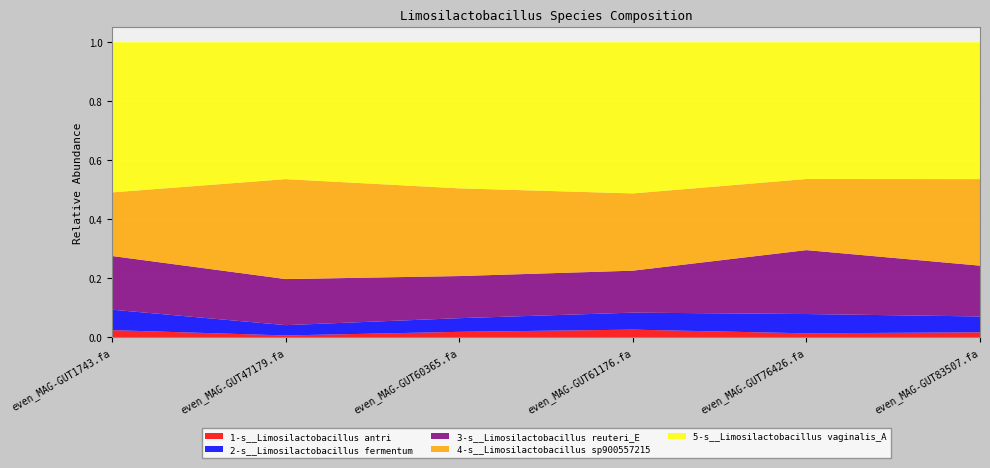

Reading left to right, extract all data points from this chart.

1-s__Limosilactobacillus antri: even_MAG-GUT1743.fa=0.0	even_MAG-GUT47179.fa=0.0	even_MAG-GUT60365.fa=0.0	even_MAG-GUT61176.fa=0.0	even_MAG-GUT76426.fa=0.0	even_MAG-GUT83507.fa=0.0
2-s__Limosilactobacillus fermentum: even_MAG-GUT1743.fa=0.1	even_MAG-GUT47179.fa=0.0	even_MAG-GUT60365.fa=0.0	even_MAG-GUT61176.fa=0.1	even_MAG-GUT76426.fa=0.1	even_MAG-GUT83507.fa=0.1
3-s__Limosilactobacillus reuteri_E: even_MAG-GUT1743.fa=0.2	even_MAG-GUT47179.fa=0.2	even_MAG-GUT60365.fa=0.1	even_MAG-GUT61176.fa=0.1	even_MAG-GUT76426.fa=0.2	even_MAG-GUT83507.fa=0.2
4-s__Limosilactobacillus sp900557215: even_MAG-GUT1743.fa=0.2	even_MAG-GUT47179.fa=0.3	even_MAG-GUT60365.fa=0.3	even_MAG-GUT61176.fa=0.3	even_MAG-GUT76426.fa=0.2	even_MAG-GUT83507.fa=0.3
5-s__Limosilactobacillus vaginalis_A: even_MAG-GUT1743.fa=0.5	even_MAG-GUT47179.fa=0.5	even_MAG-GUT60365.fa=0.5	even_MAG-GUT61176.fa=0.5	even_MAG-GUT76426.fa=0.5	even_MAG-GUT83507.fa=0.5